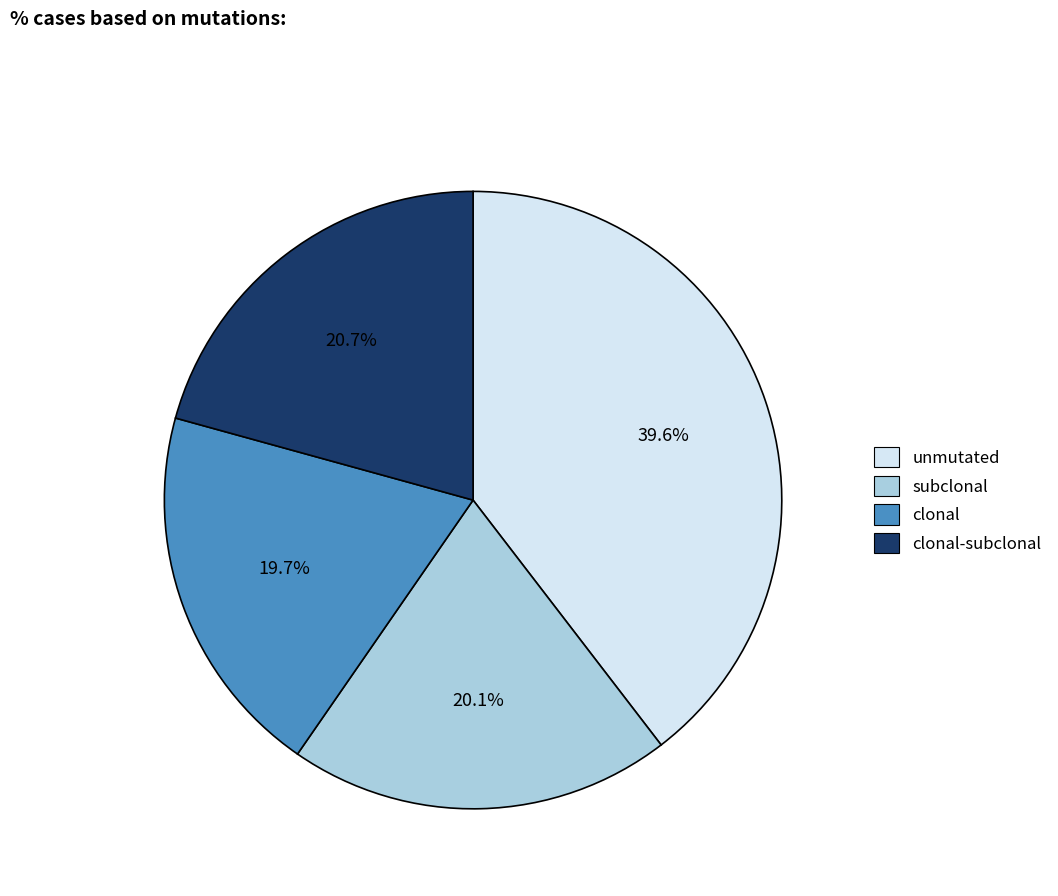

Does any single category account for the majority?

No